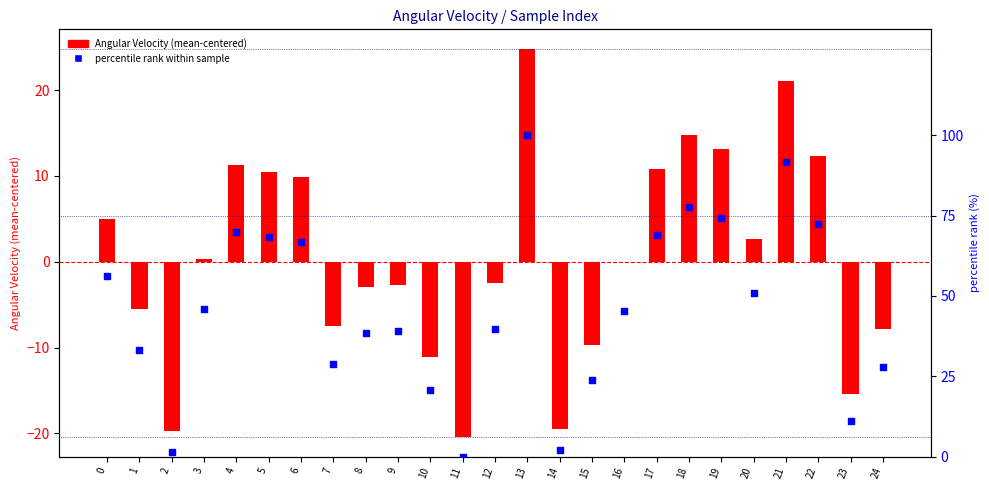

Which has a higher value, 3 or 21?

21